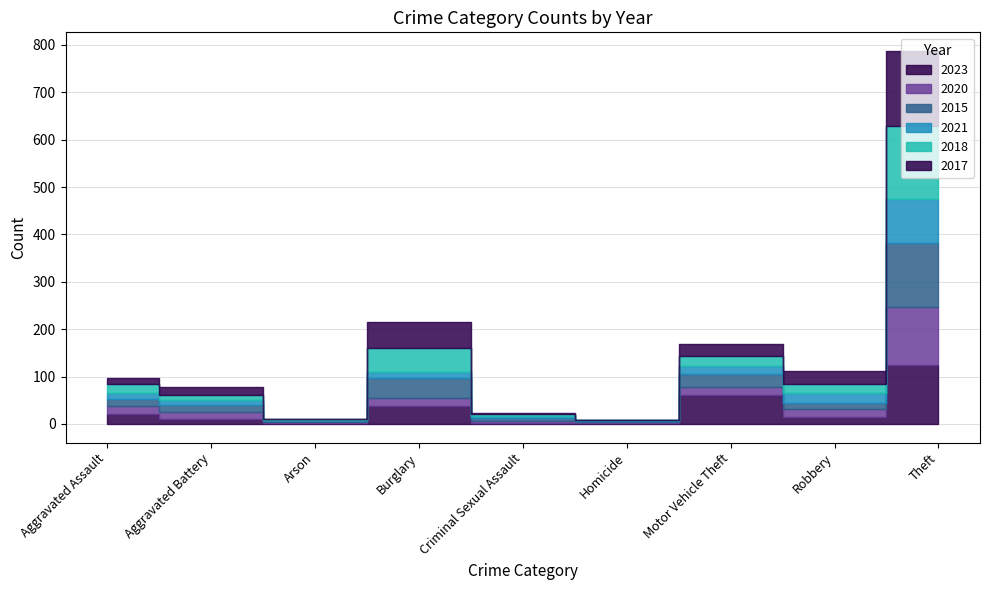

What is the total value across all series at Arson?

11